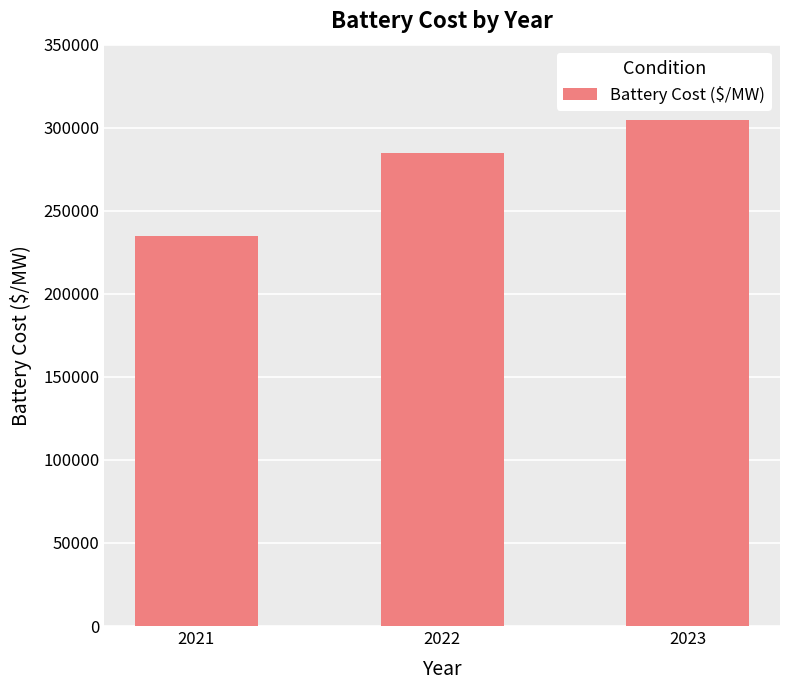

Count the number of categories in the chart.

3